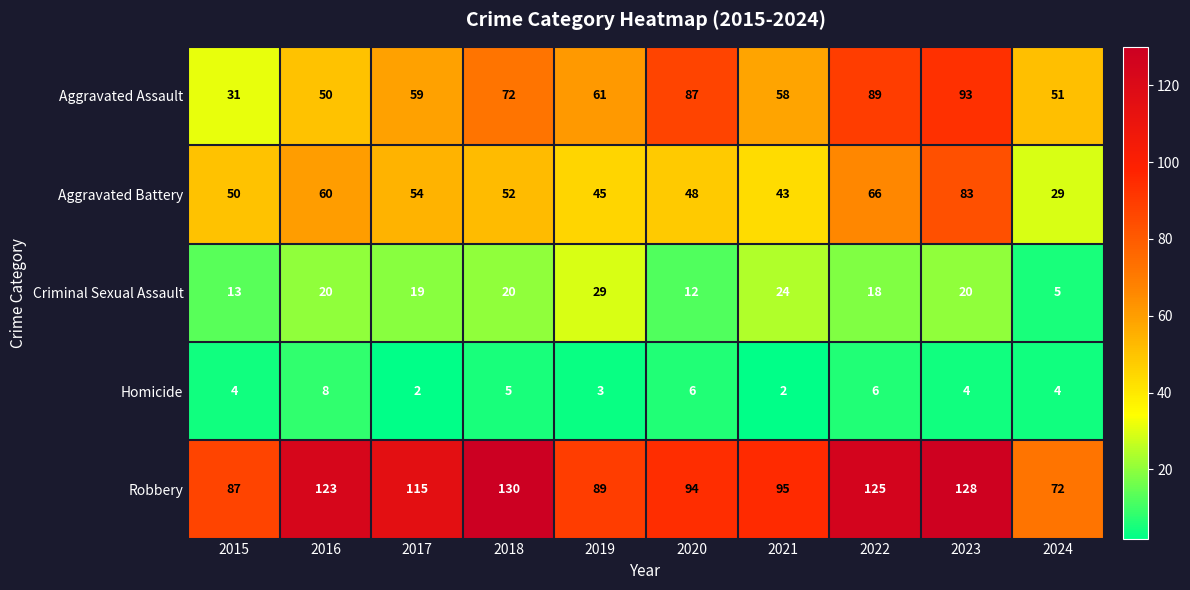

True or false: Aggravated Battery has a value of 77 at 2019.

False